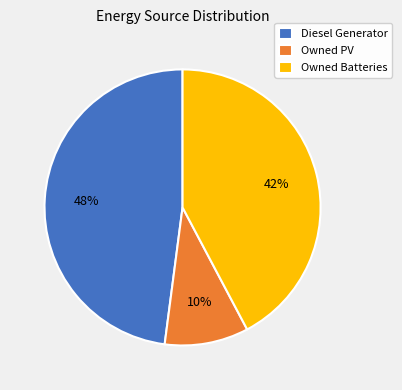

What is the smallest slice in the pie chart?

Owned PV